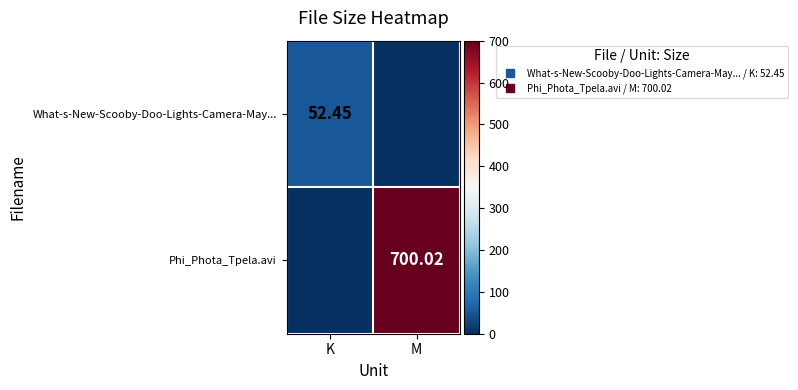

What is the difference between the What-s-New-Scooby-Doo-Lights-Camera-May... values at K and M?

52.5